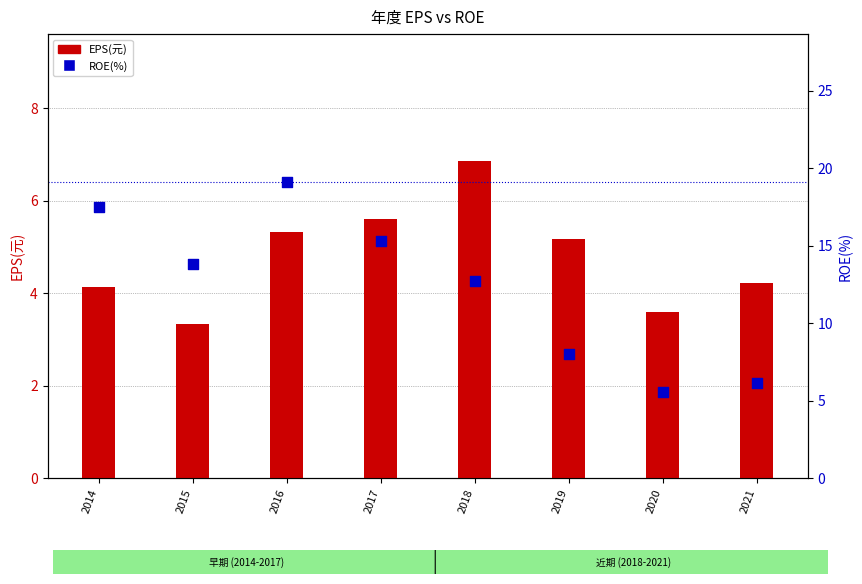

What are all the series names shown in the legend?

EPS(元), ROE(%)